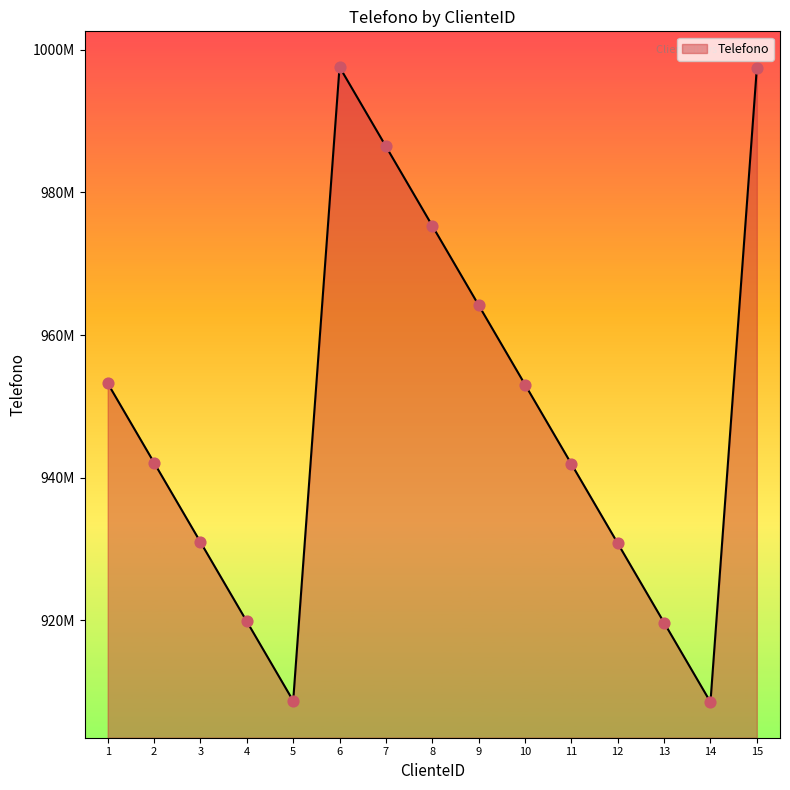

Which has a higher value, 15 or 9?

15